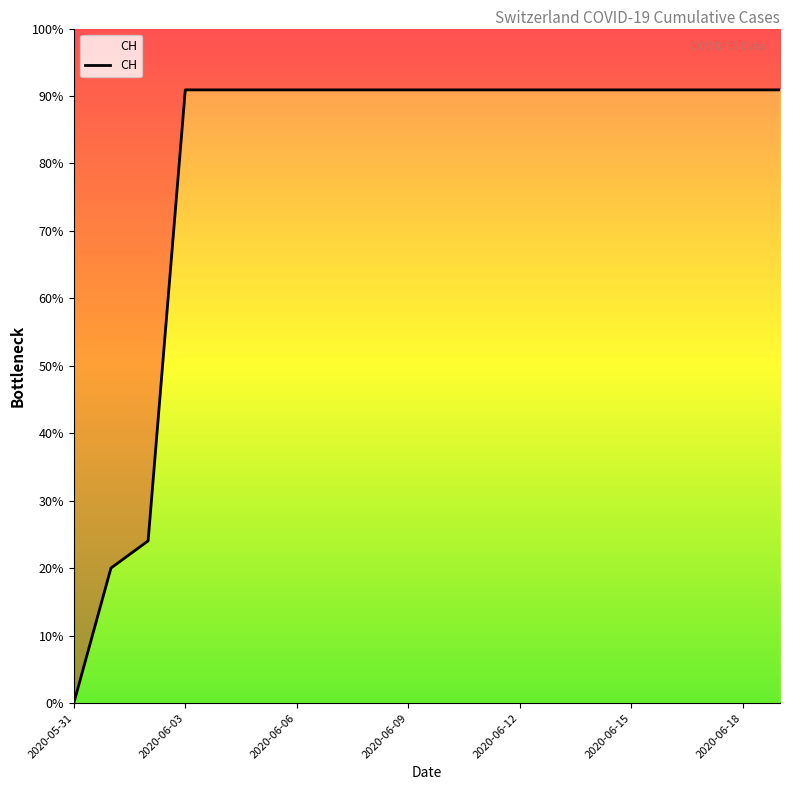

How many data points are less than 631?

3